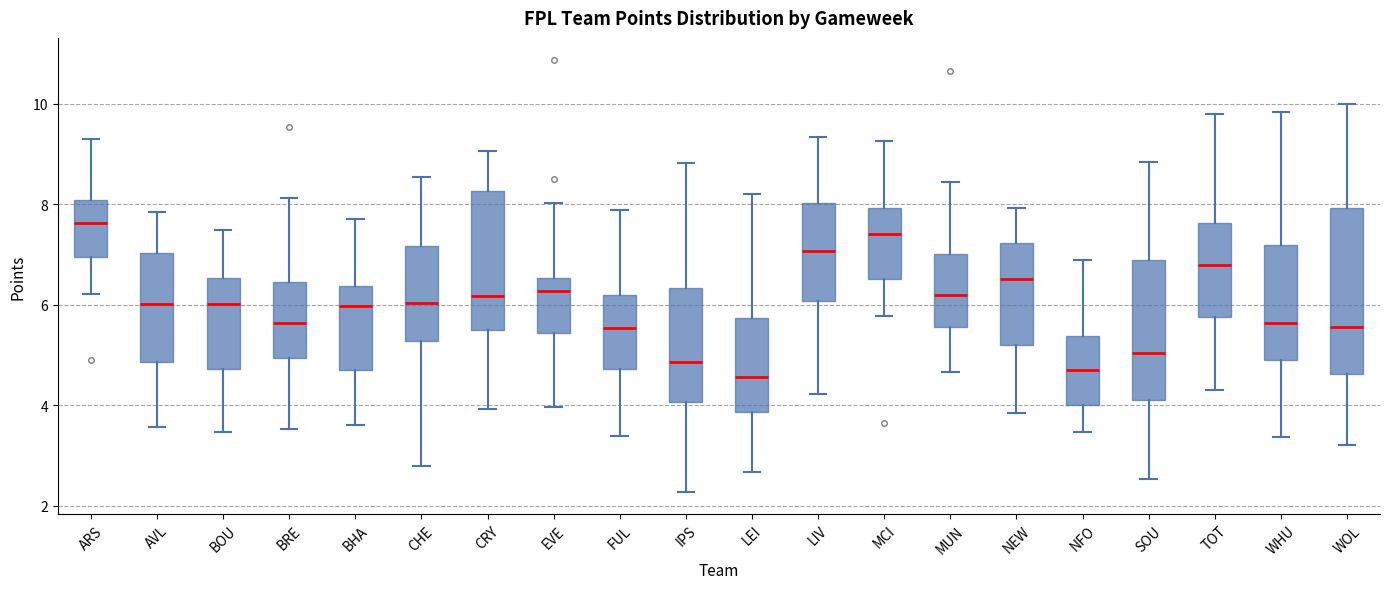

Where is the lower edge of the box for ARS on the y-axis? The values are not printed on the chart, so give them approximately, as read against the axis.

7.0